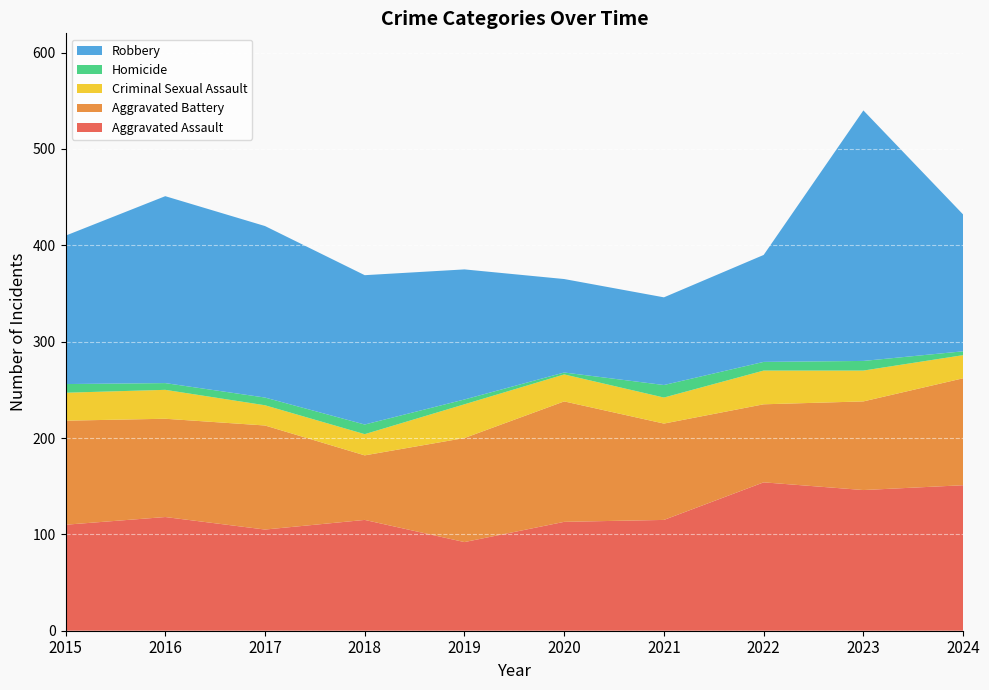

Reading left to right, transcribe all the data shown in this chart.

Aggravated Assault: 2015=110	2016=118	2017=105	2018=115	2019=92	2020=113	2021=115	2022=154	2023=146	2024=151
Aggravated Battery: 2015=108	2016=102	2017=108	2018=67	2019=108	2020=125	2021=100	2022=81	2023=92	2024=111
Criminal Sexual Assault: 2015=29	2016=30	2017=21	2018=22	2019=35	2020=28	2021=27	2022=35	2023=32	2024=24
Homicide: 2015=9	2016=7	2017=8	2018=10	2019=5	2020=2	2021=13	2022=9	2023=10	2024=4
Robbery: 2015=154	2016=194	2017=178	2018=155	2019=135	2020=97	2021=91	2022=111	2023=260	2024=142